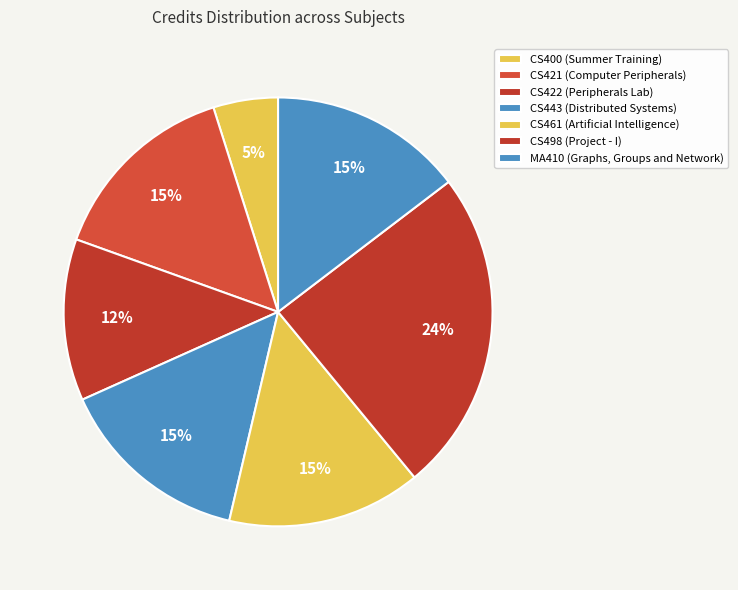

How many slices are in this pie chart?

7